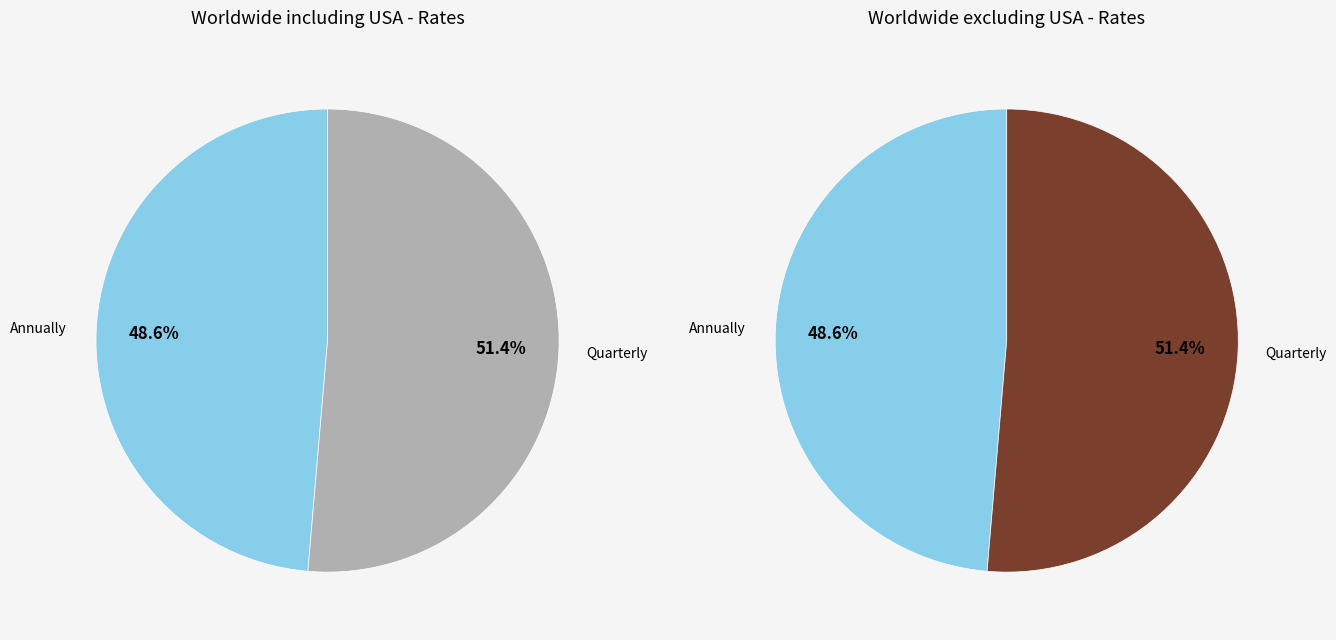

What is the largest slice in the pie chart?

Quarterly